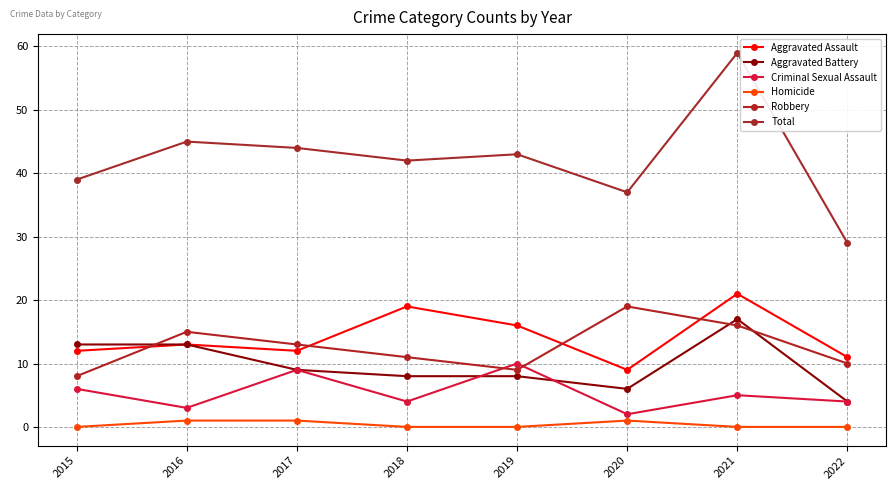

At which label does Aggravated Assault first exceed 13?

2018